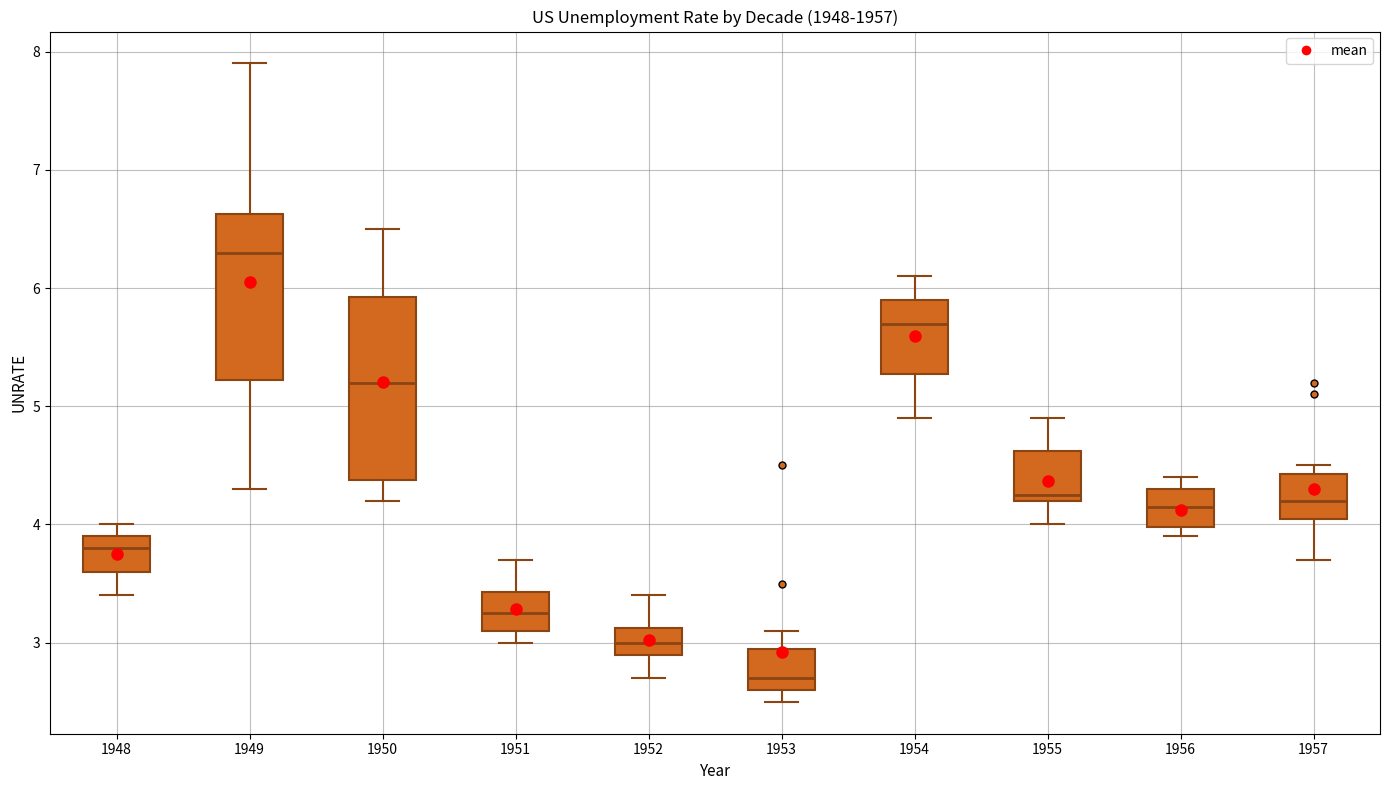

Where is the upper edge of the box at x = 1948 on the y-axis? The values are not printed on the chart, so give them approximately, as read against the axis.

3.9